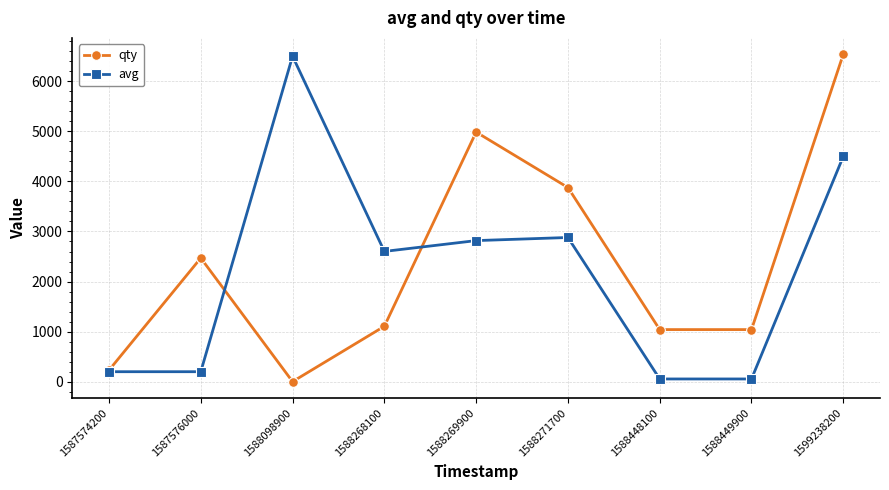

At which category does qty reach its first local peak?

1587576000